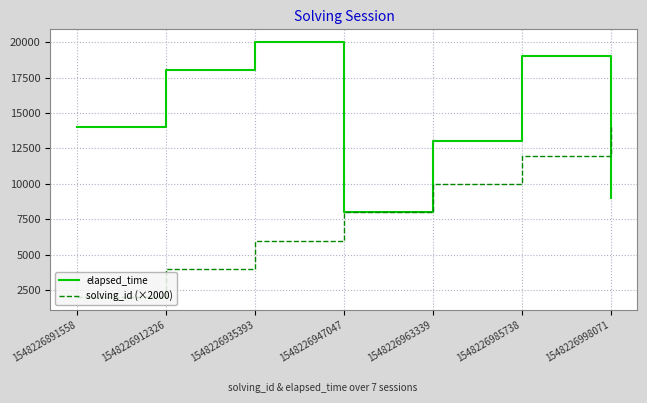

True or false: solving_id (×2000) and elapsed_time cross at least once.

True